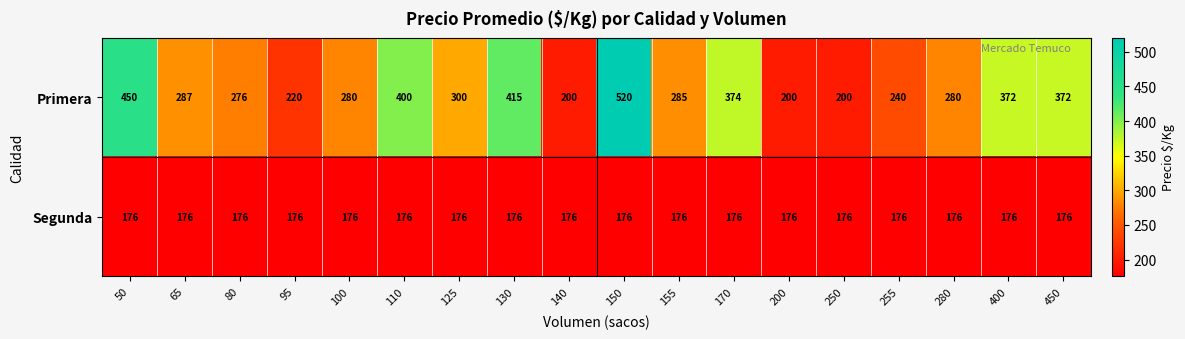

What is the total value across all series at 255?

416